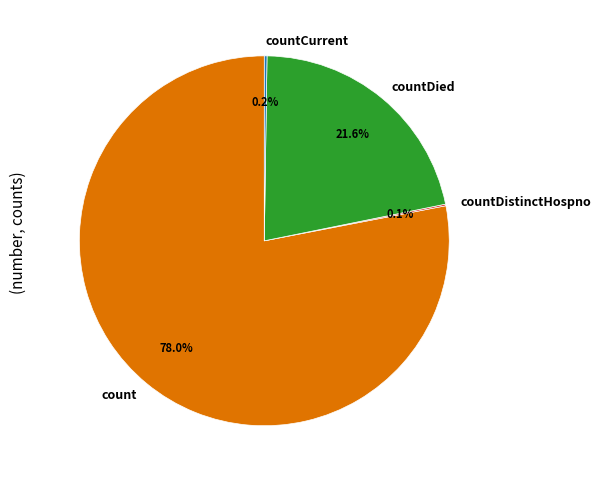

Which slice is the largest?

count